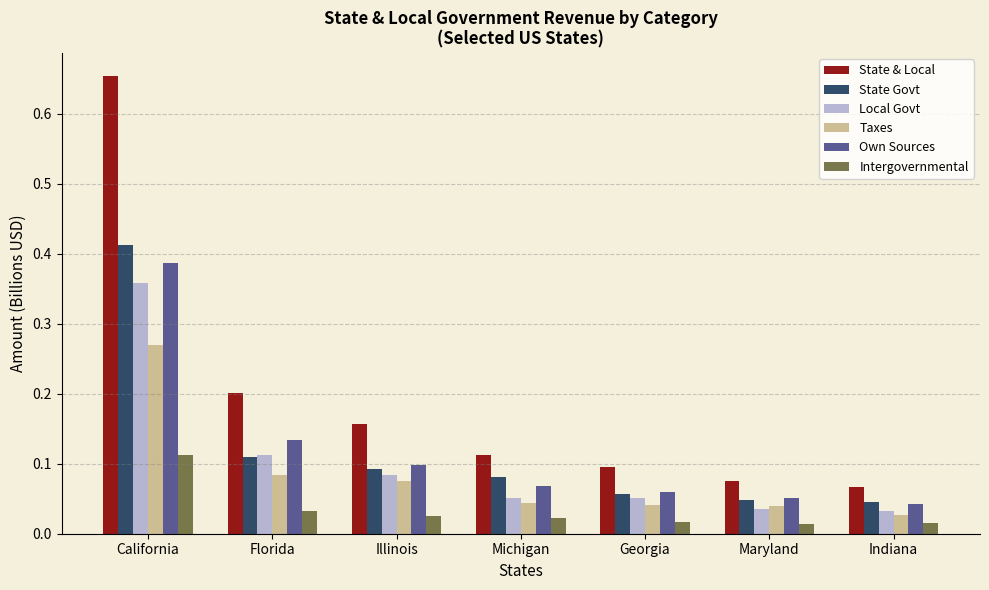

At which category does the chart reach its peak across all series?

California